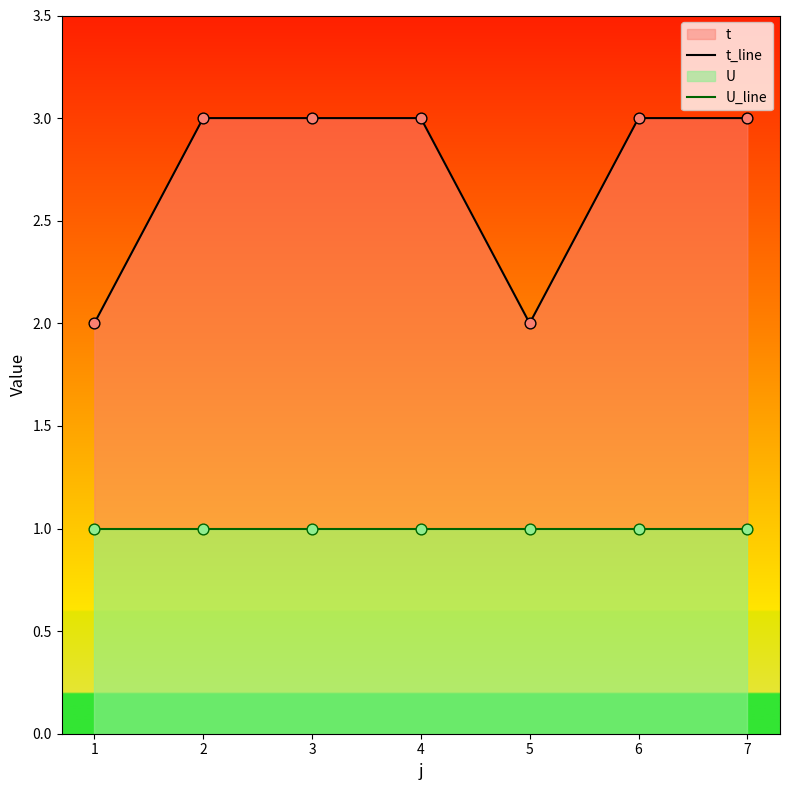

At how many categories does at least one series exceed 1?

7